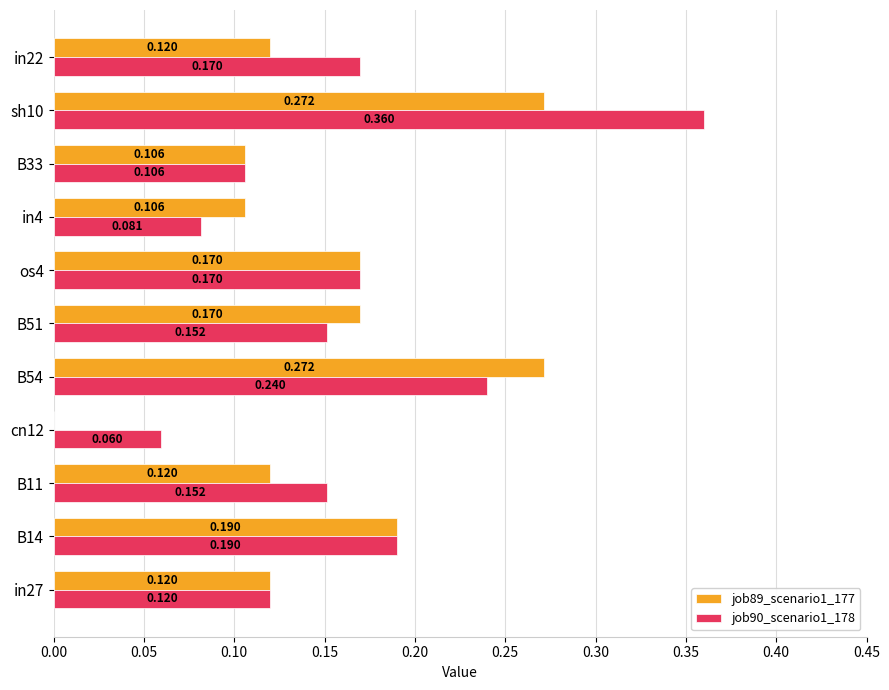

How many distinct data groups are displayed?

2